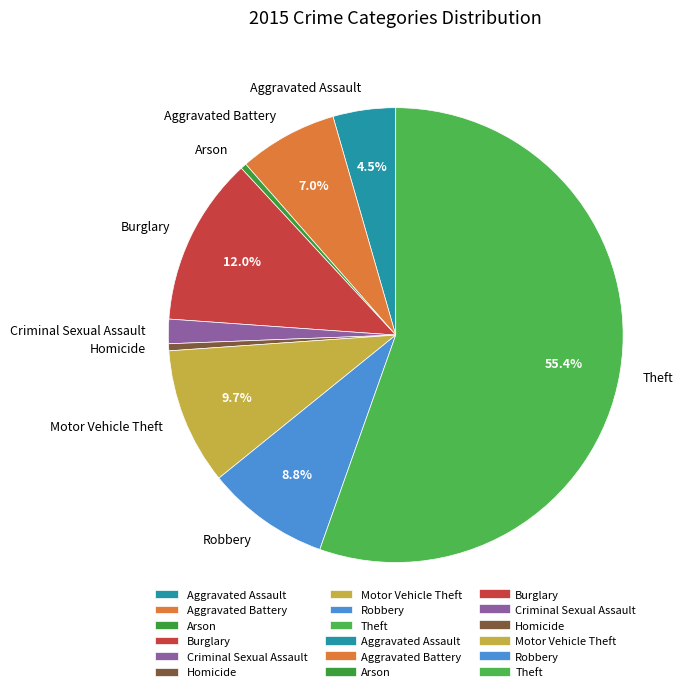

Is Theft the majority of the pie?

Yes